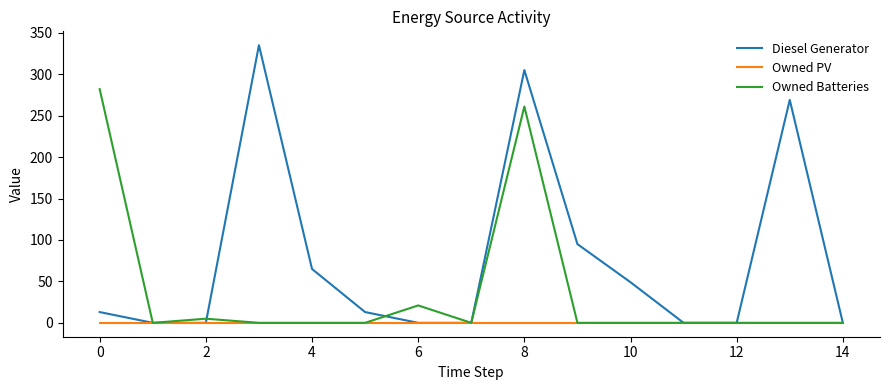

Rank the series by their maximum value, from highest to lowest.

Diesel Generator, Owned Batteries, Owned PV